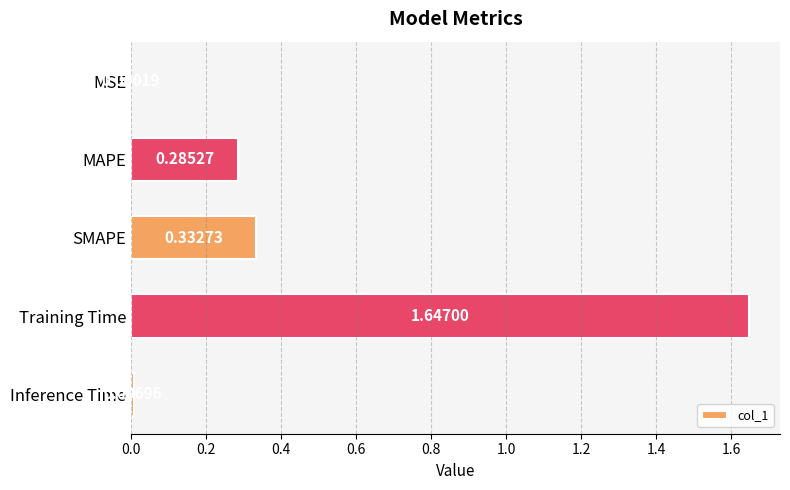

Where is the data nearest to the value 0?

MSE